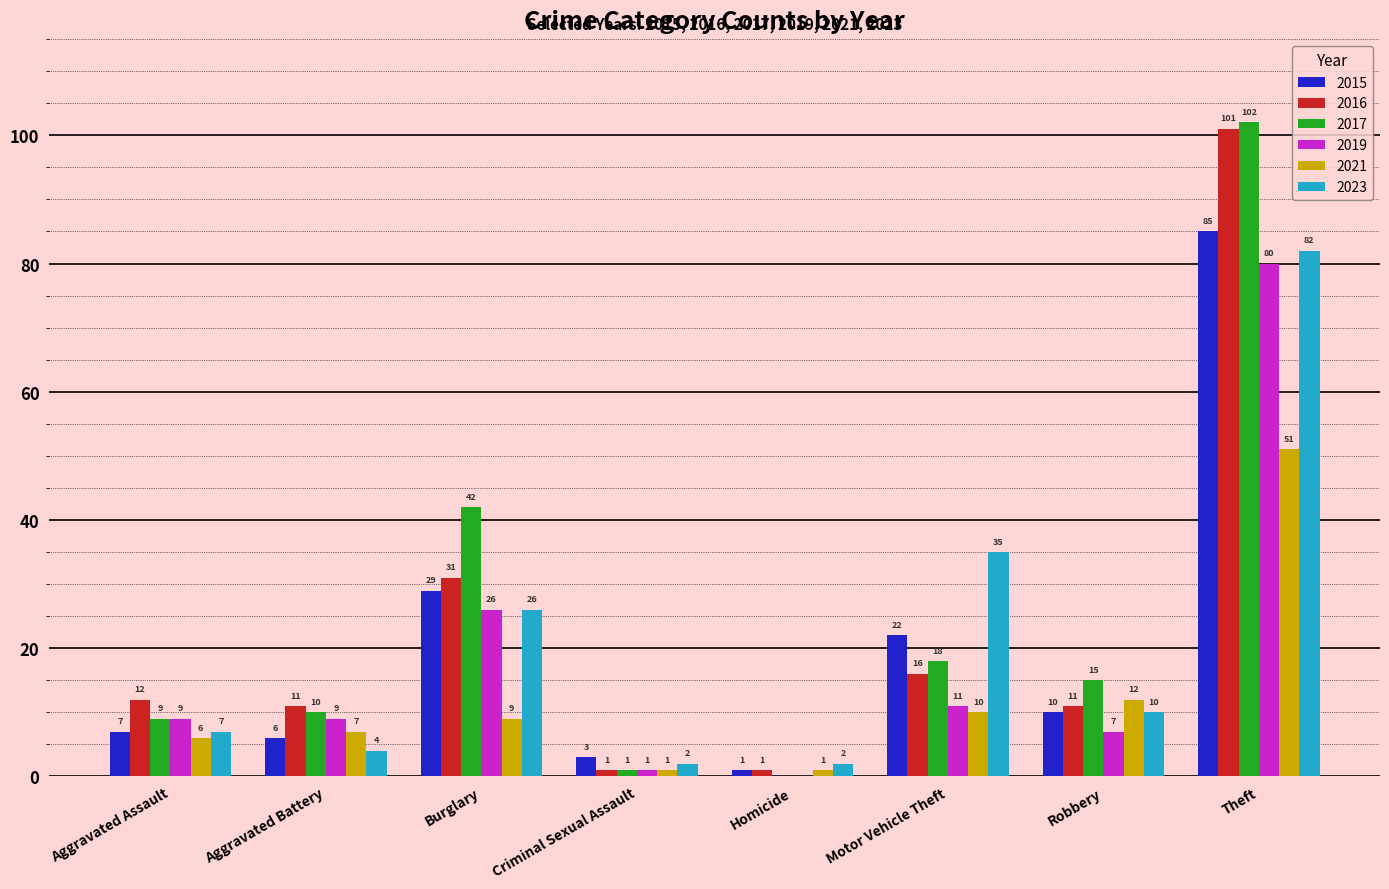

What is the average value of the 2016 series?

23